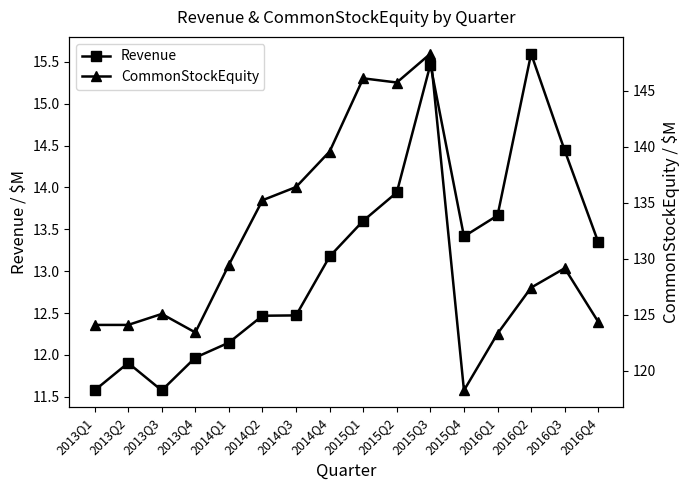

How many lines are shown in the chart?

2